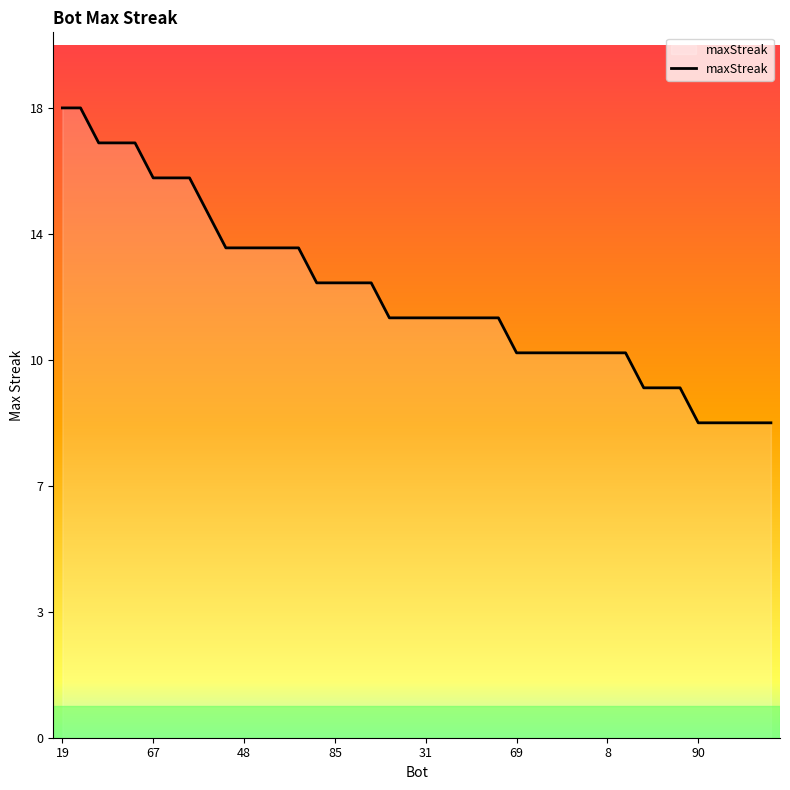

Does the chart display data point markers on the line(s)?

No